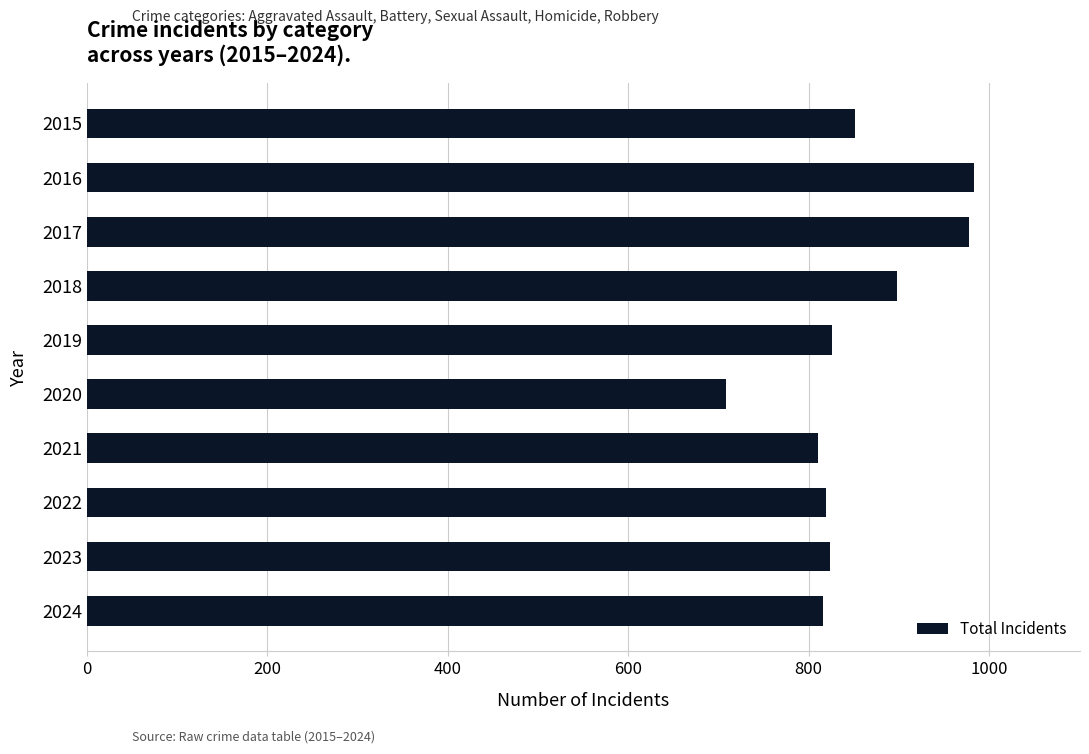

Is it true that the value at 2017 is 267?

False